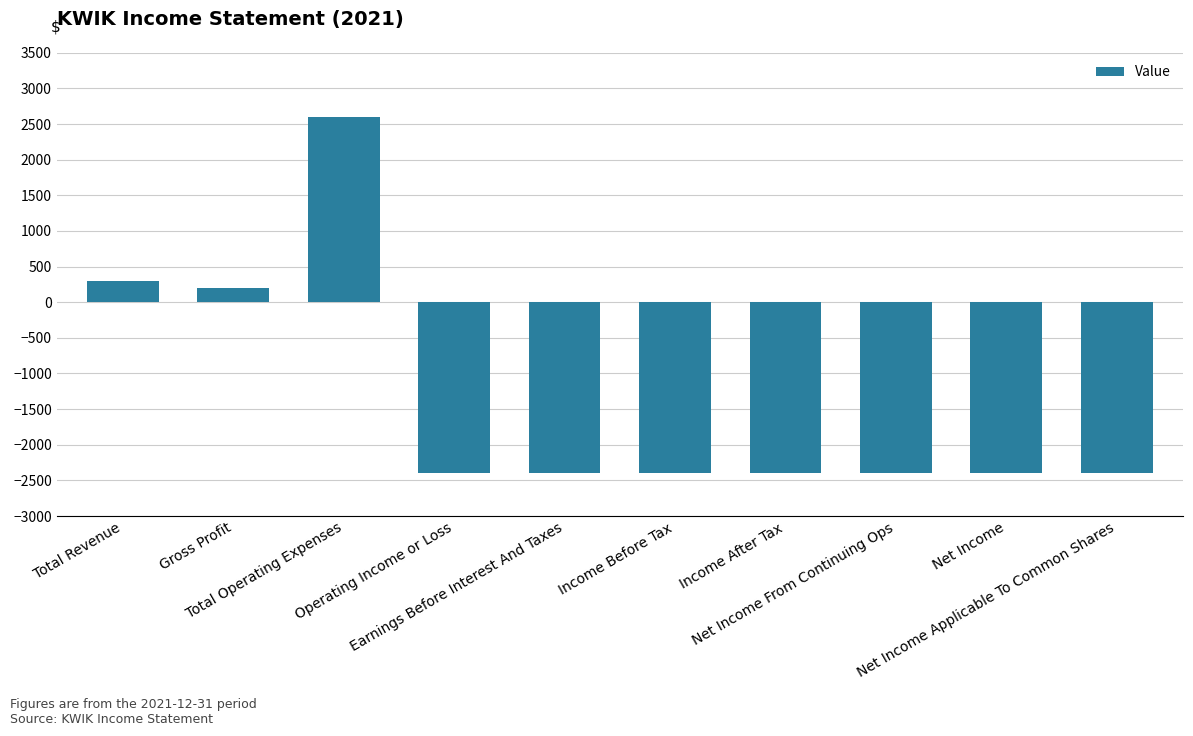

What is the smallest value displayed?

-2400